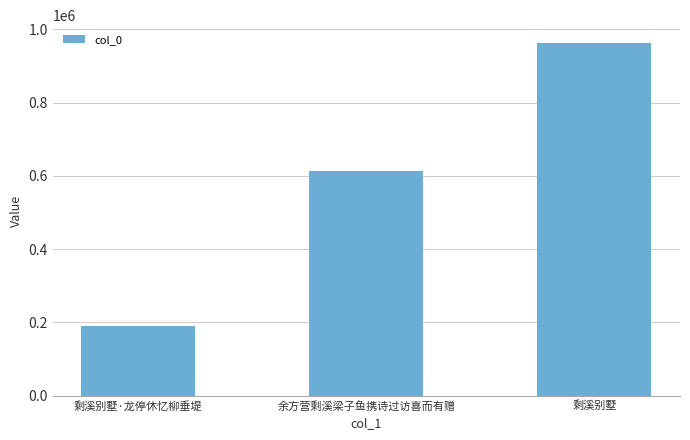

Count the values in the range 188997 to 963003.

3